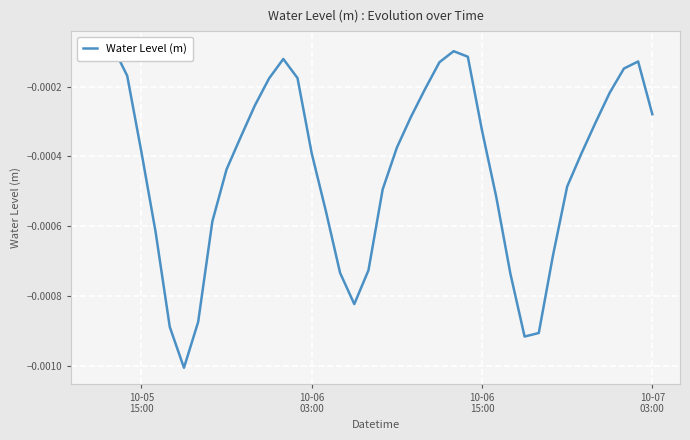

How many lines are shown in the chart?

1